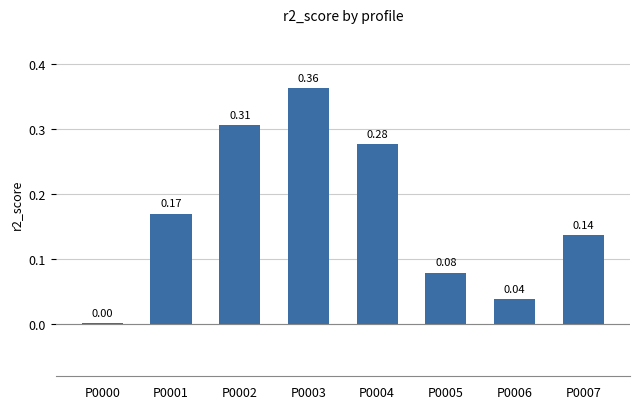

What is the sum of all values?

1.4